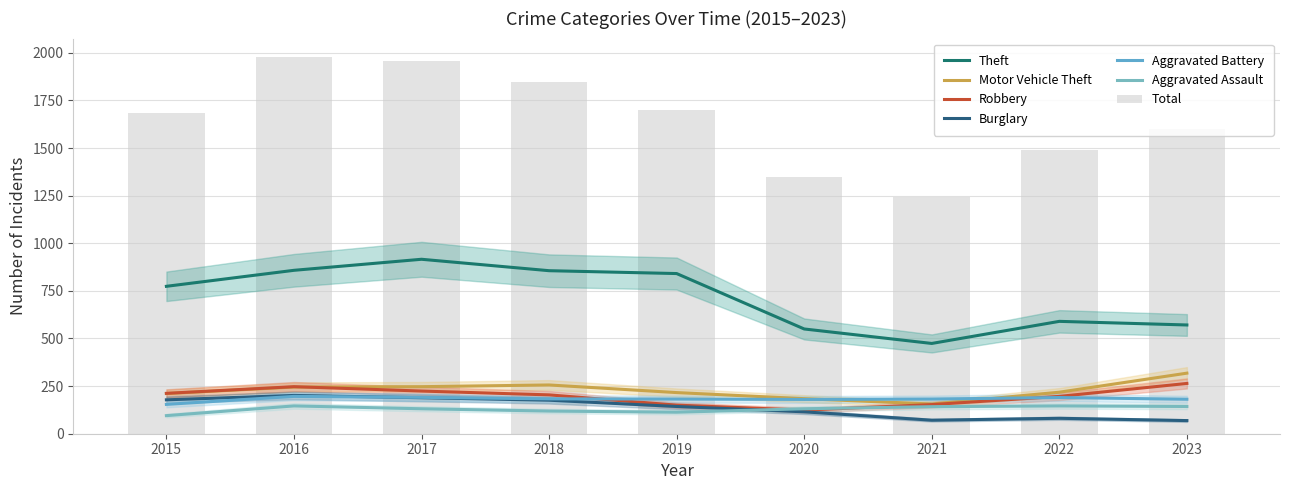

What is the total value across all series at 2022?

1421